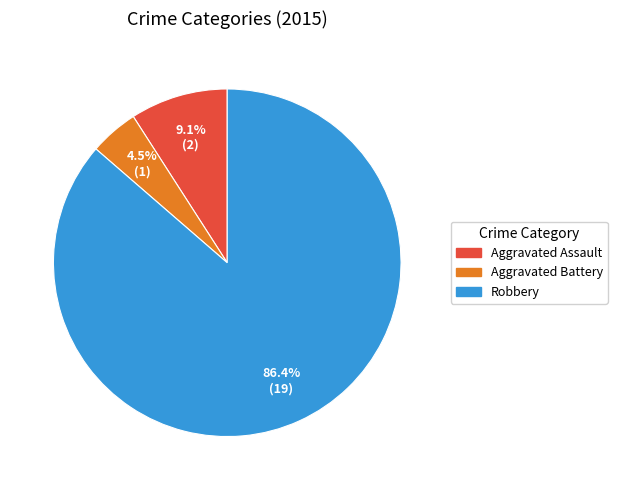

Is there any slice that represents more than half of the pie?

Yes